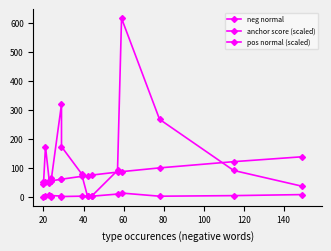

The value of neg normal at 100 is 2.0. True or false?

True